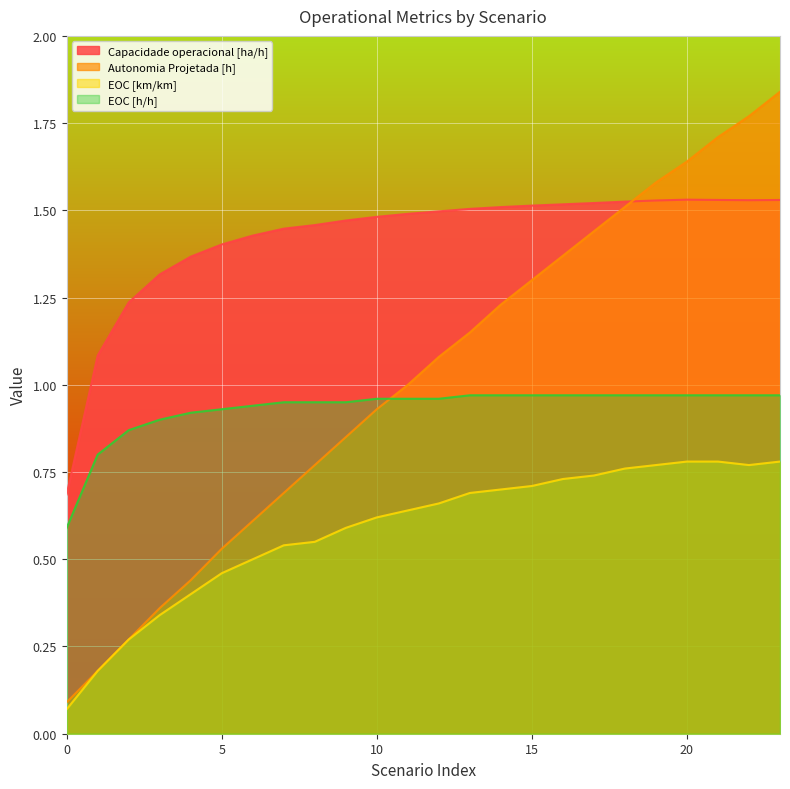

Reading right to left, extract all data points from this chart.

Capacidade operacional [ha/h]: 23=1.5	22=1.5	21=1.5	20=1.5	19=1.5	18=1.5	17=1.5	16=1.5	15=1.5	14=1.5	13=1.5	12=1.5	11=1.5	10=1.5	9=1.5	8=1.5	7=1.4	6=1.4	5=1.4	4=1.4	3=1.3	2=1.2	1=1.1	0=0.7
Autonomia Projetada [h]: 23=1.8	22=1.8	21=1.7	20=1.6	19=1.6	18=1.5	17=1.4	16=1.4	15=1.3	14=1.2	13=1.1	12=1.1	11=1.0	10=0.9	9=0.8	8=0.8	7=0.7	6=0.6	5=0.5	4=0.4	3=0.4	2=0.3	1=0.2	0=0.1
EOC [km/km]: 23=0.8	22=0.8	21=0.8	20=0.8	19=0.8	18=0.8	17=0.7	16=0.7	15=0.7	14=0.7	13=0.7	12=0.7	11=0.6	10=0.6	9=0.6	8=0.6	7=0.5	6=0.5	5=0.5	4=0.4	3=0.3	2=0.3	1=0.2	0=0.1
EOC [h/h]: 23=1.0	22=1.0	21=1.0	20=1.0	19=1.0	18=1.0	17=1.0	16=1.0	15=1.0	14=1.0	13=1.0	12=1.0	11=1.0	10=1.0	9=0.9	8=0.9	7=0.9	6=0.9	5=0.9	4=0.9	3=0.9	2=0.9	1=0.8	0=0.6